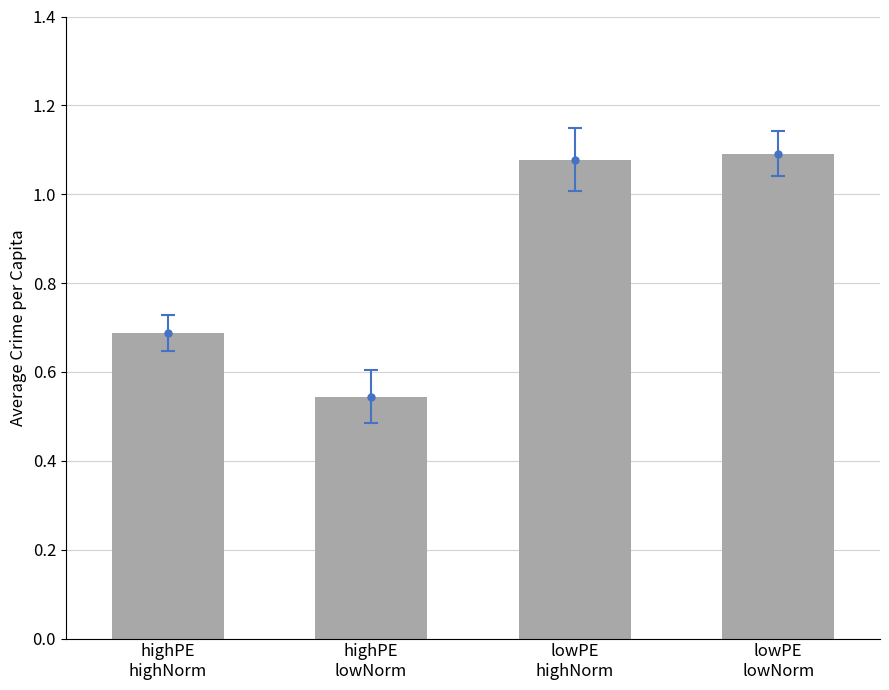

What is the difference between the maximum and minimum values?

0.5